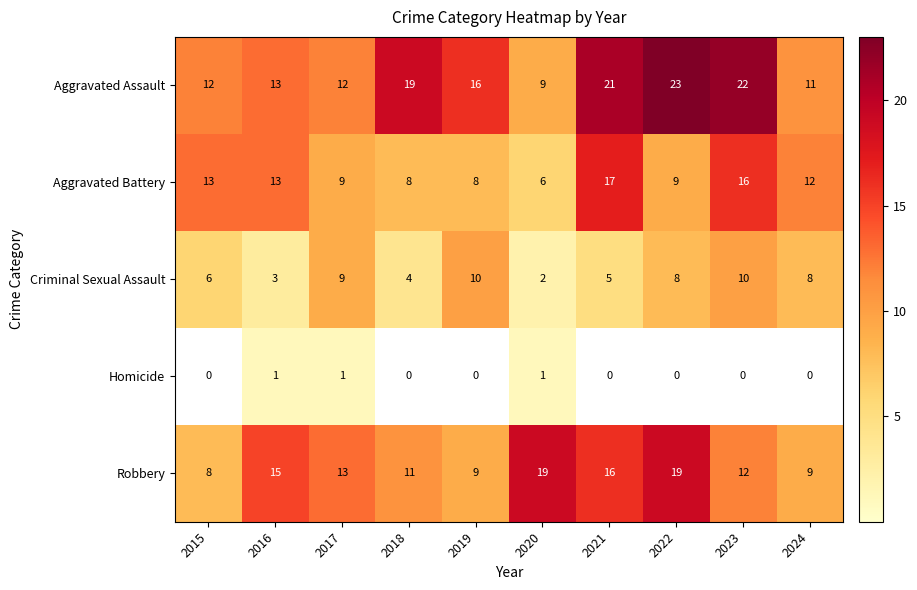

The Aggravated Battery series shows 12 at 2024. True or false?

True